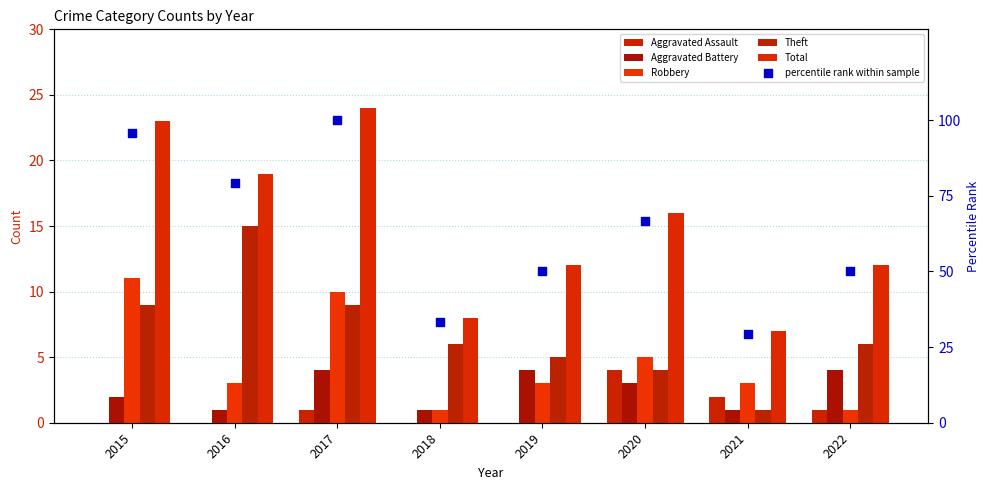

Which series contains the highest Y value?

percentile rank within sample